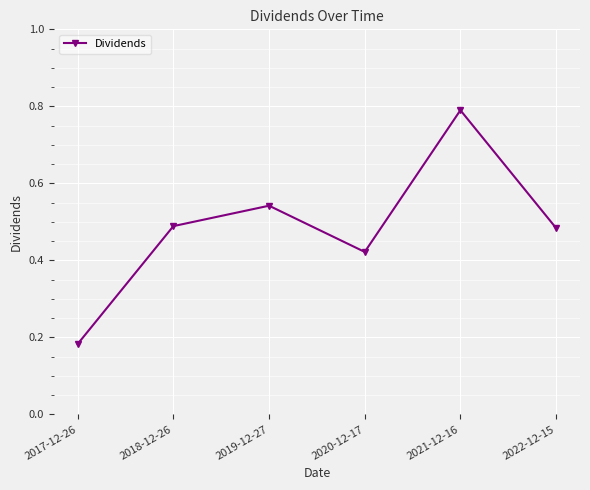

How many lines are shown in the chart?

1